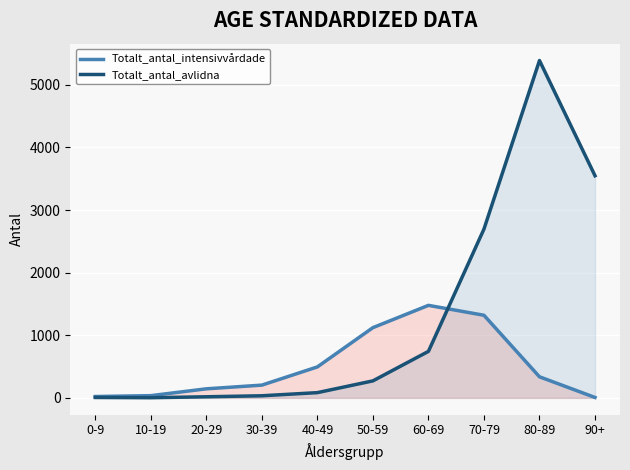

Where does the Totalt_antal_intensivvårdade series first go above 337?

40-49